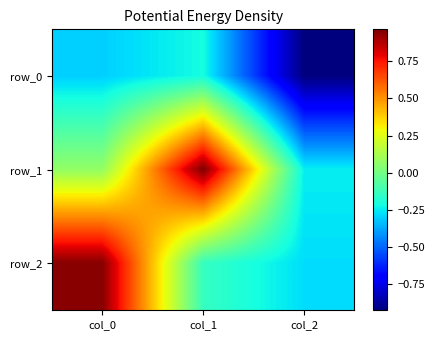

Which has a higher value, col_0 or col_2?

col_0